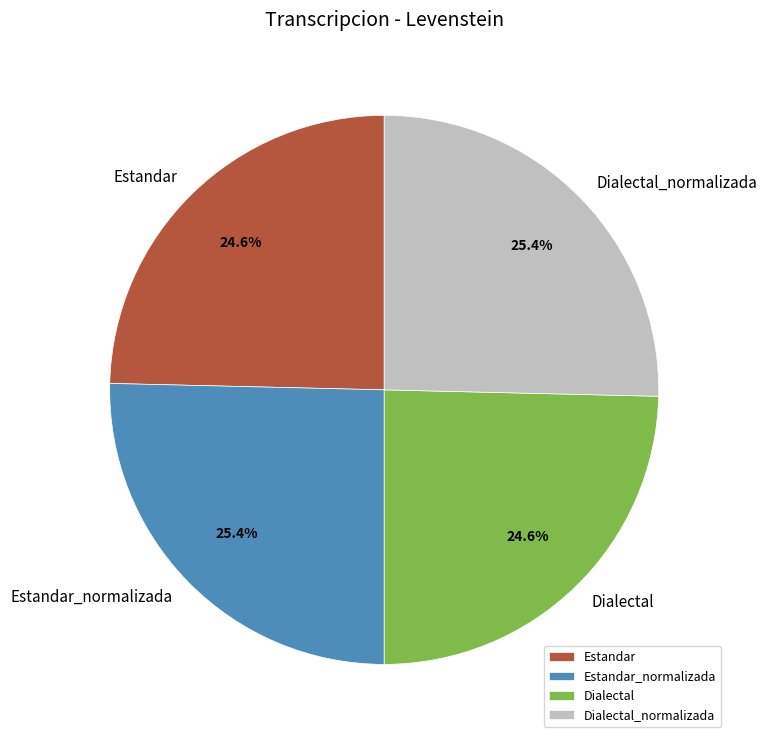

Between Dialectal_normalizada and Estandar, which is larger?

Dialectal_normalizada